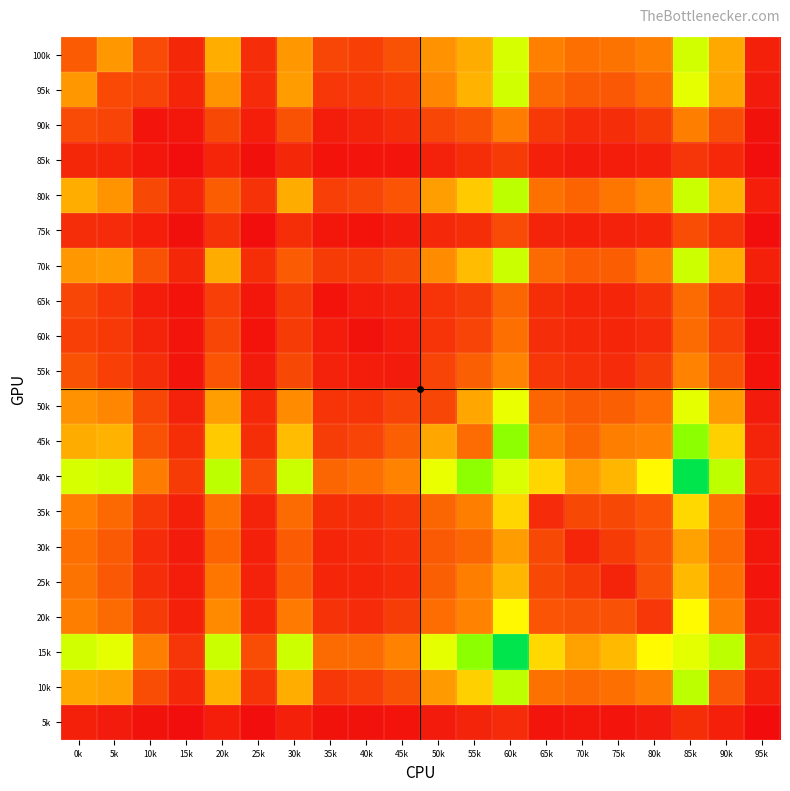

What is the difference between the highest and lowest values at 85k?

1304